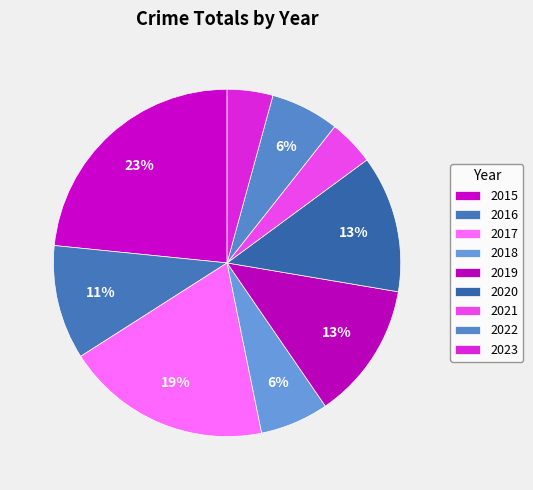

Does any single category account for the majority?

No